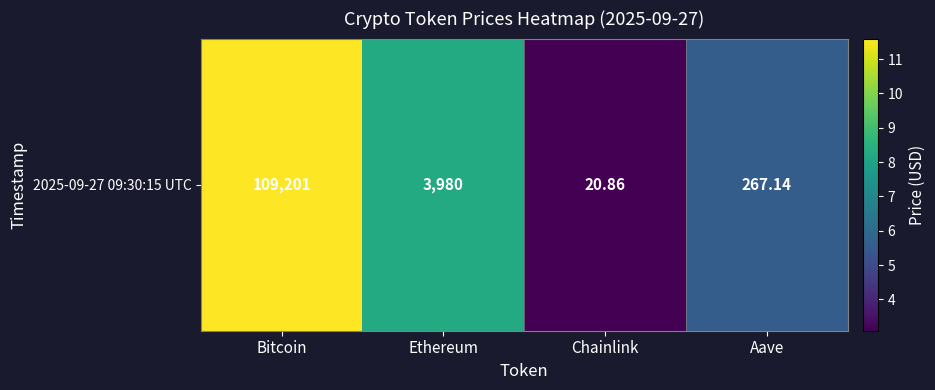

List the labels in order of value, largest first.

Bitcoin, Ethereum, Aave, Chainlink